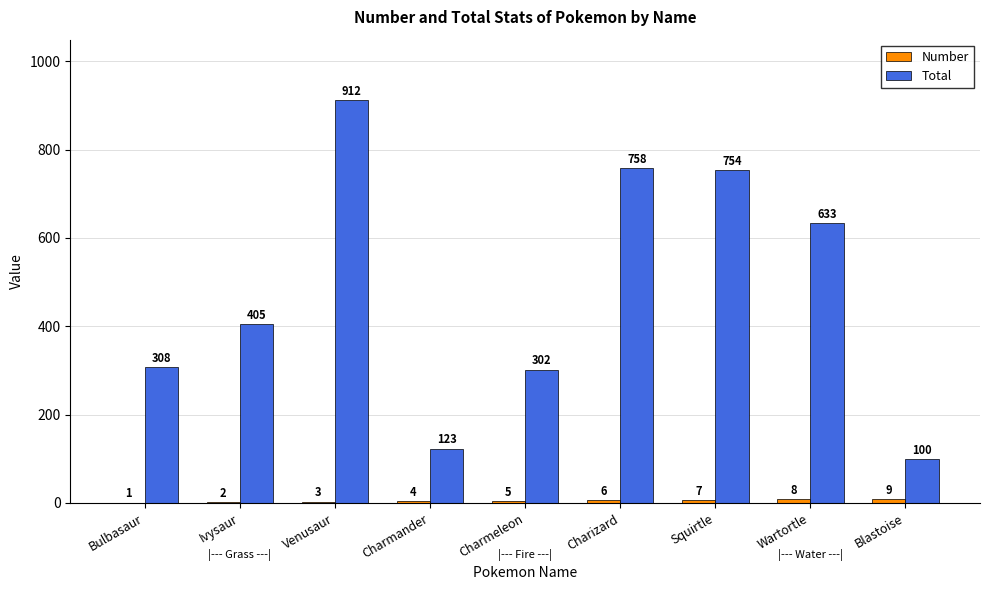

Between Ivysaur and Blastoise, which series saw the biggest shift?

Total